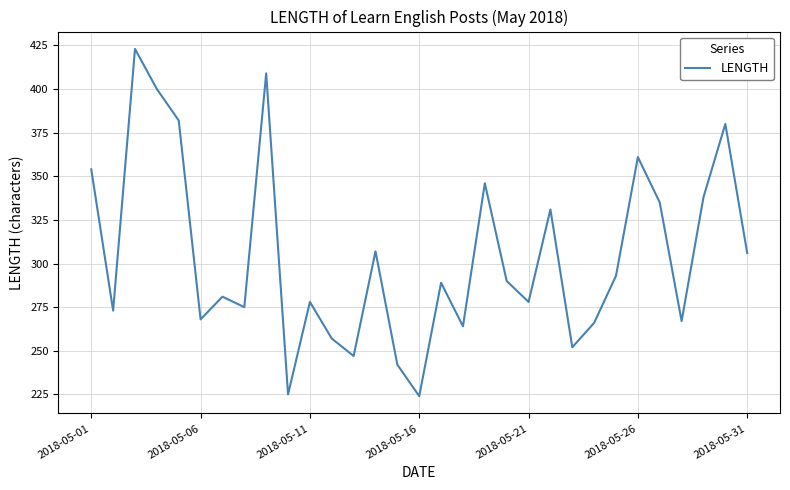

What is the greatest value displayed?

423